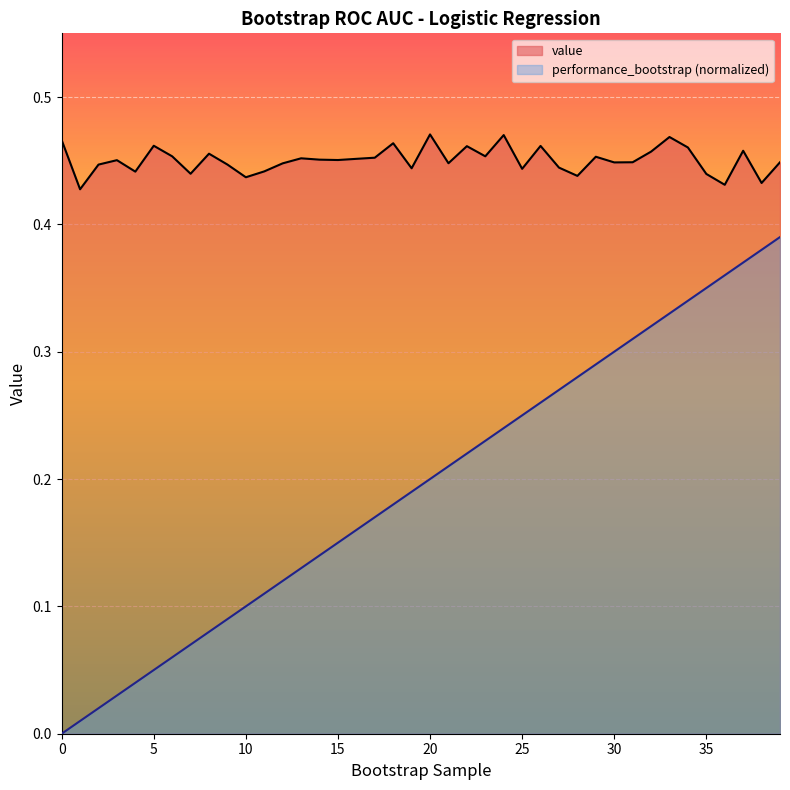

Rank the categories by performance_bootstrap value from highest to lowest.

39, 38, 37, 36, 35, 34, 33, 32, 31, 30, 29, 28, 27, 26, 25, 24, 23, 22, 21, 20, 19, 18, 17, 16, 15, 14, 13, 12, 11, 10, 9, 8, 7, 6, 5, 4, 3, 2, 1, 0